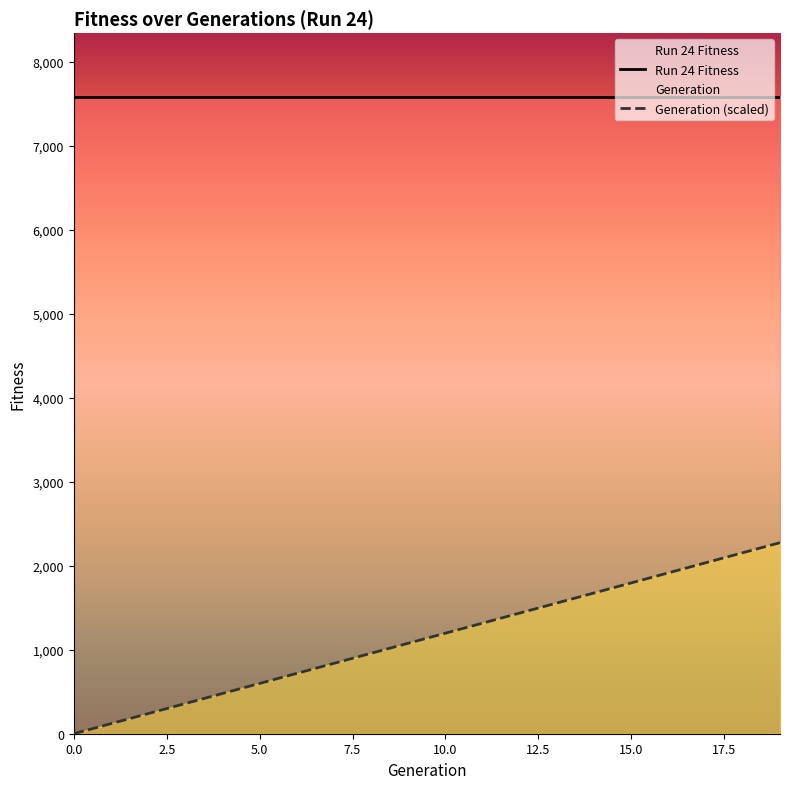

What is the maximum value shown in the chart?

7586.0